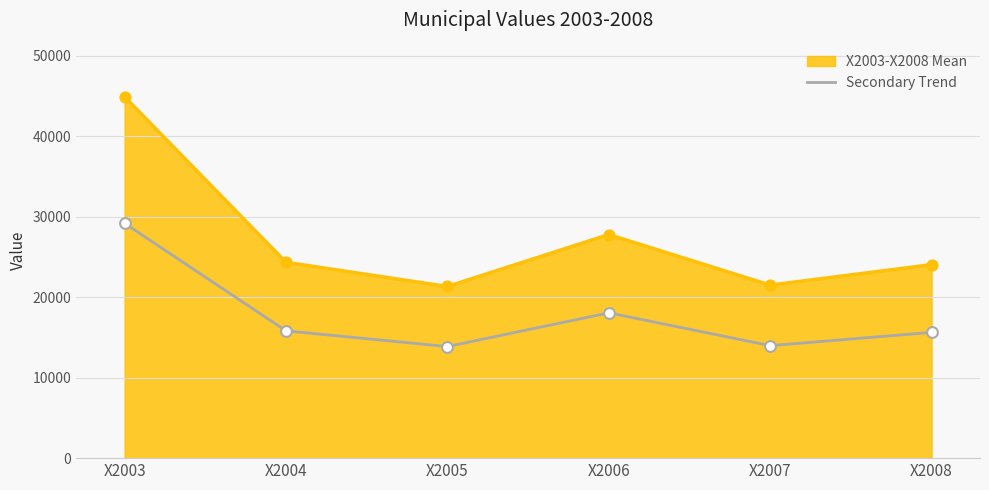

Which series changed the most between X2006 and X2007?

X2003-X2008 Mean